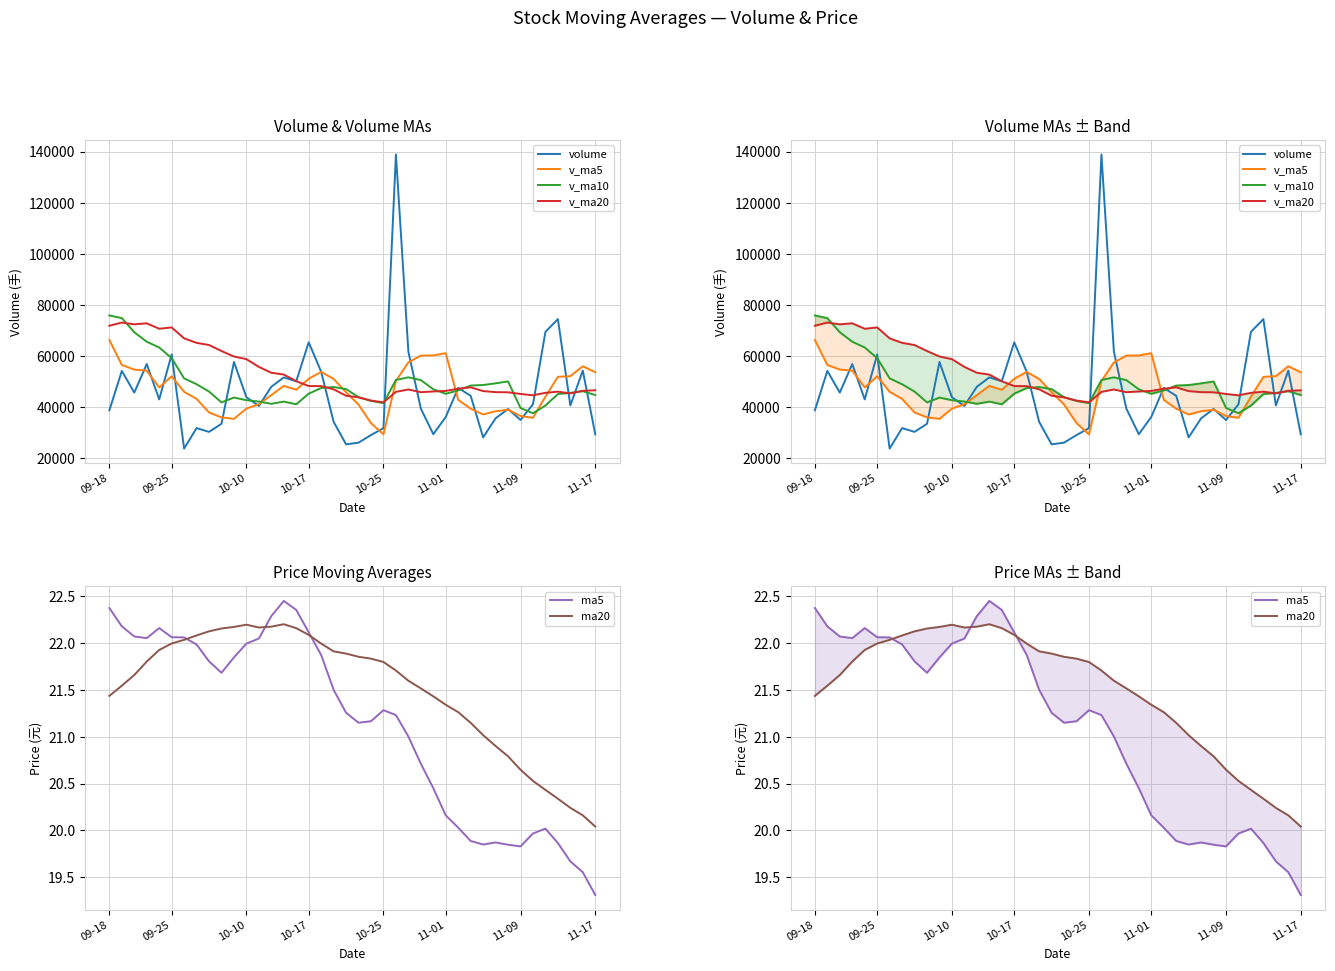

What is the greatest value displayed?

138924.7